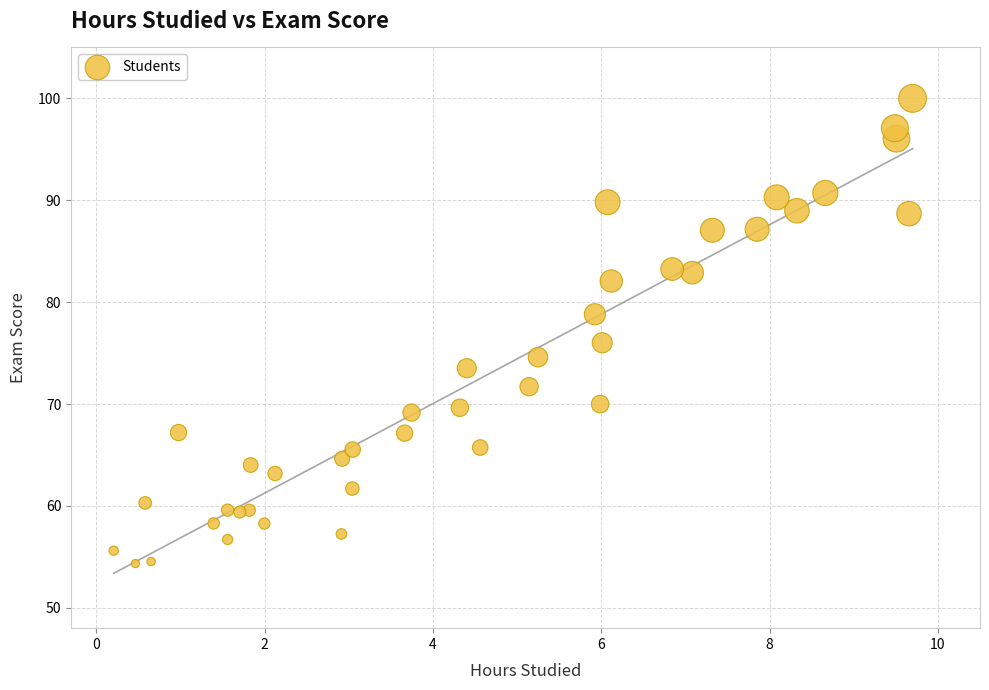

What is the range of Y values (max minus min)?

45.7